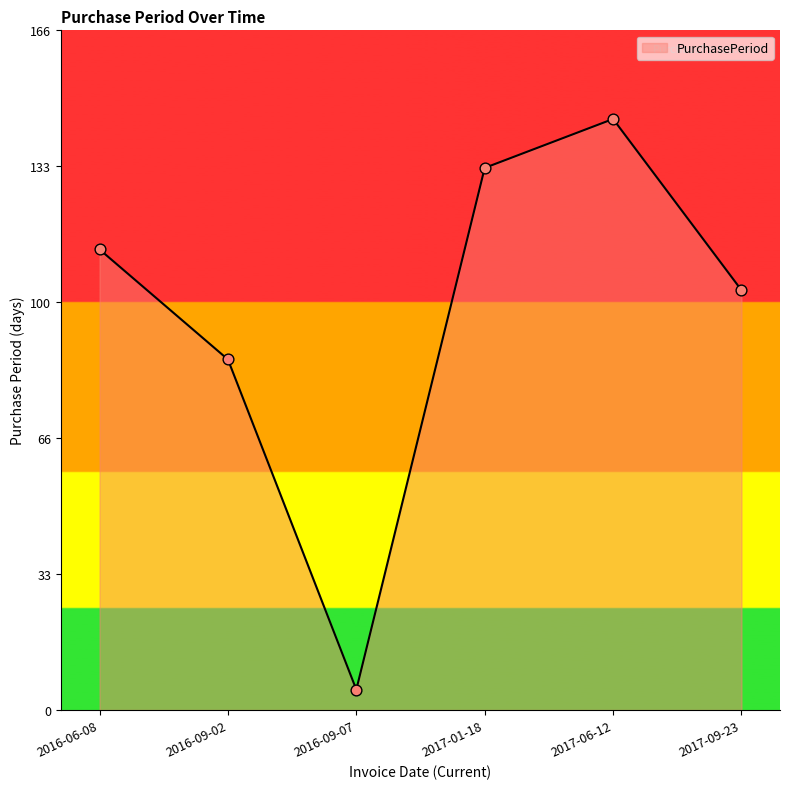

What is the change in value from 2016-06-08 to 2017-09-23?

-10